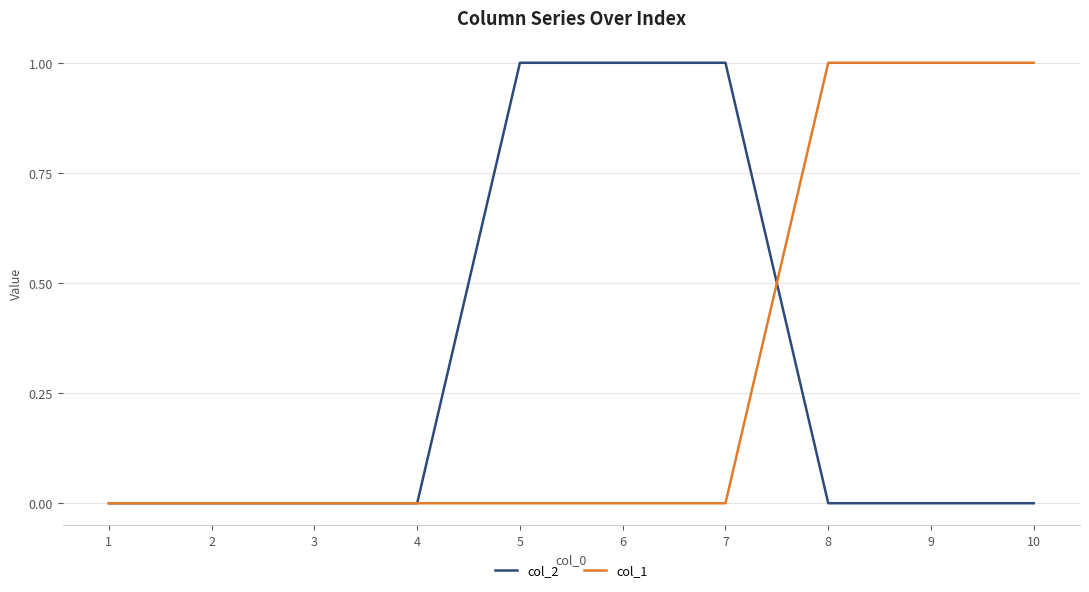

True or false: col_1 has a value of 0 at 5.

True